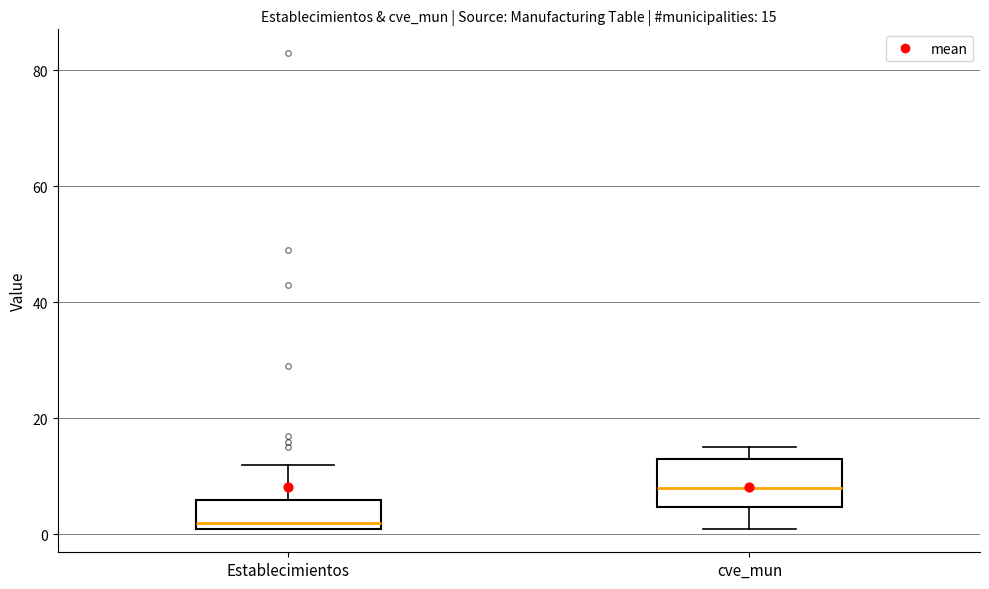

Which box has the lowest median line?

Establecimientos